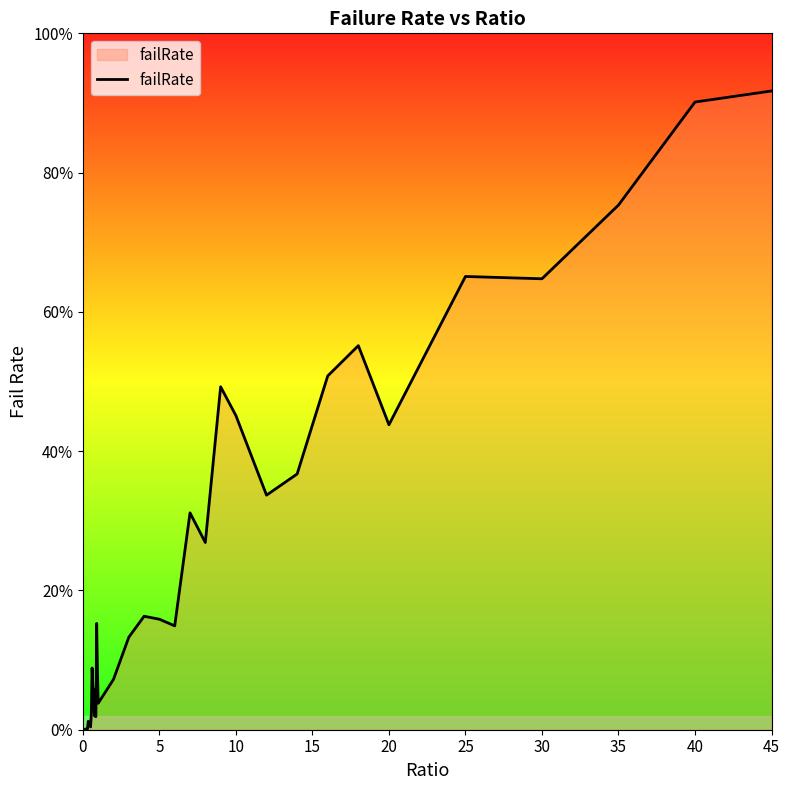

Count the number of values greater than 0.

39